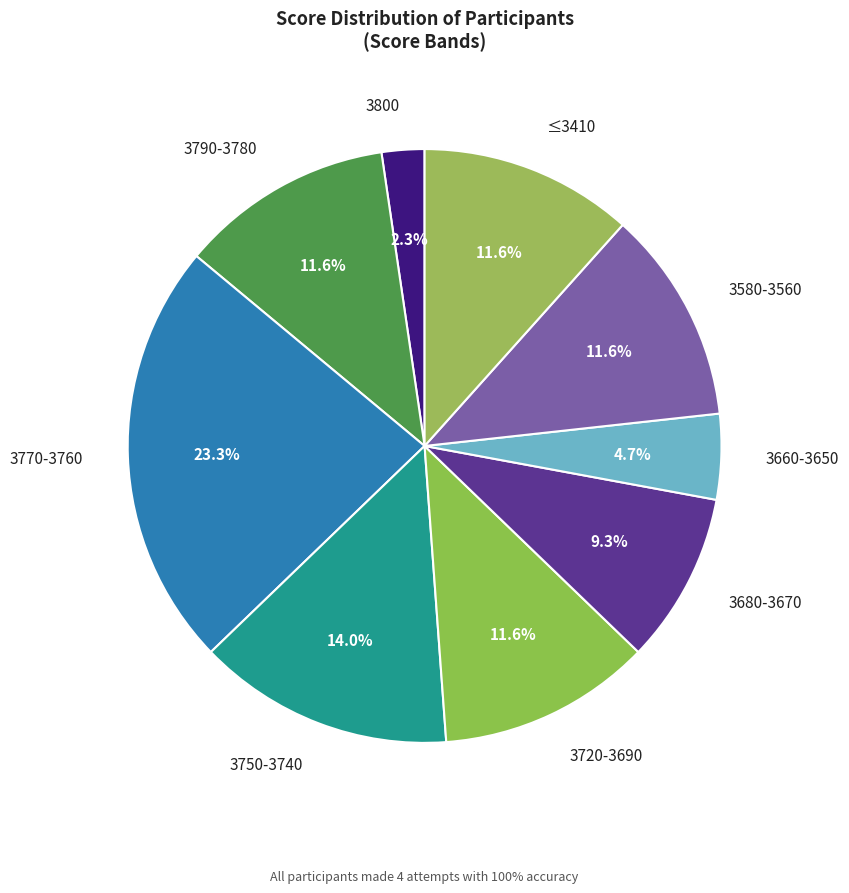

What percentage is NOT represented by 3580-3560?

88.4%